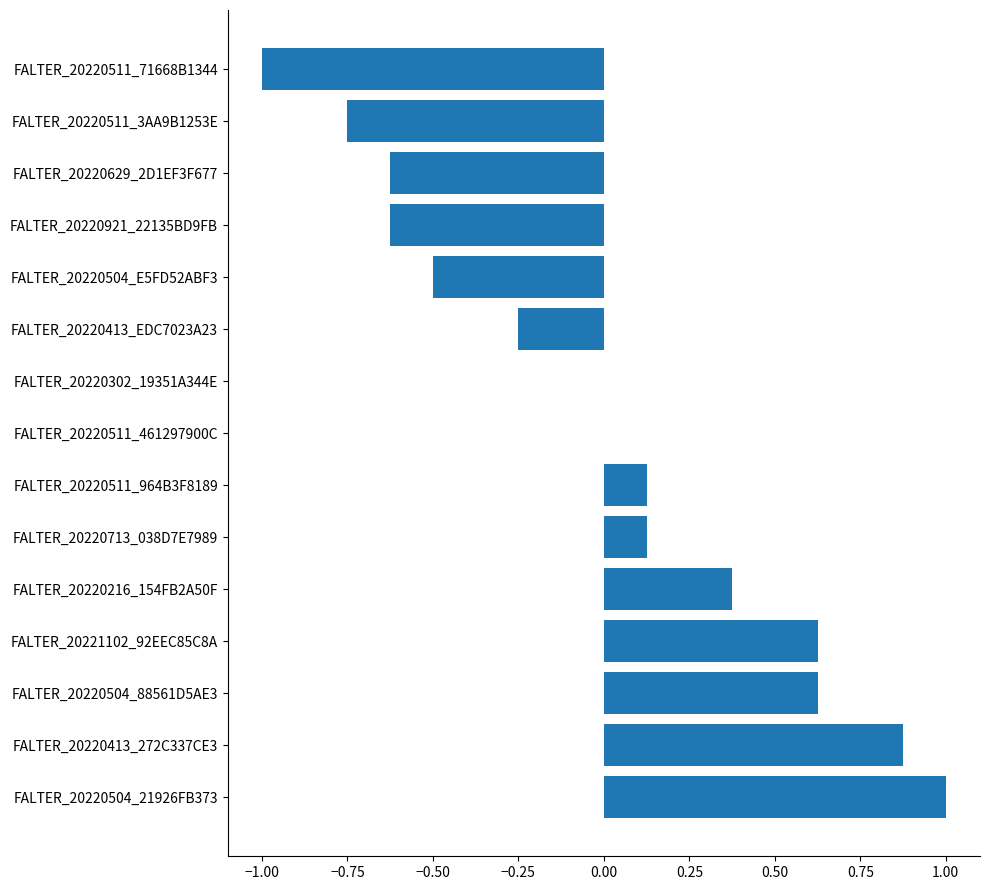

The value at FALTER_20220216_154FB2A50F is 0.2. True or false?

False